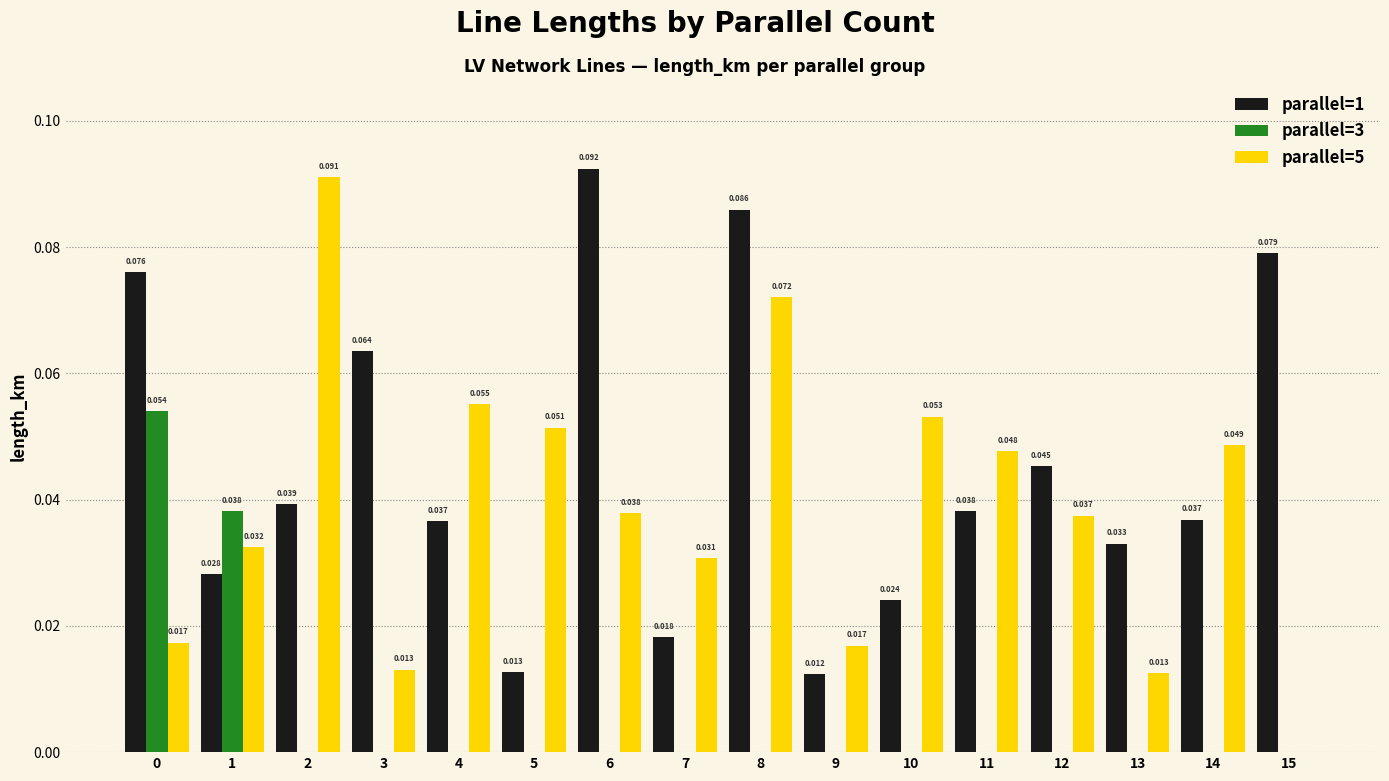

Is the value of parallel=5 at 2 greater than the value of parallel=1 at 10?

Yes